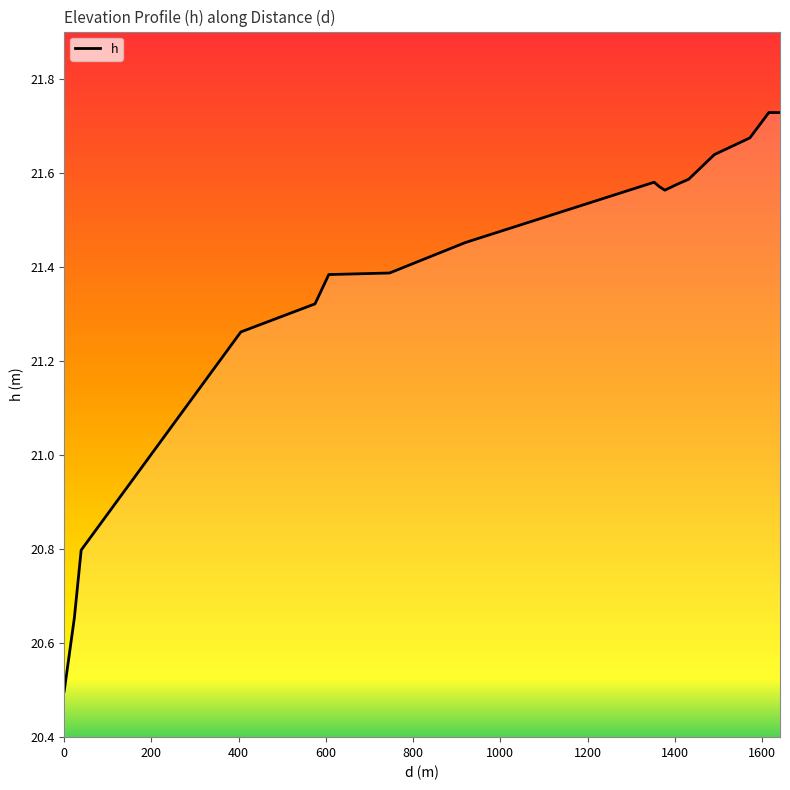

Does the chart have visible grid lines?

No